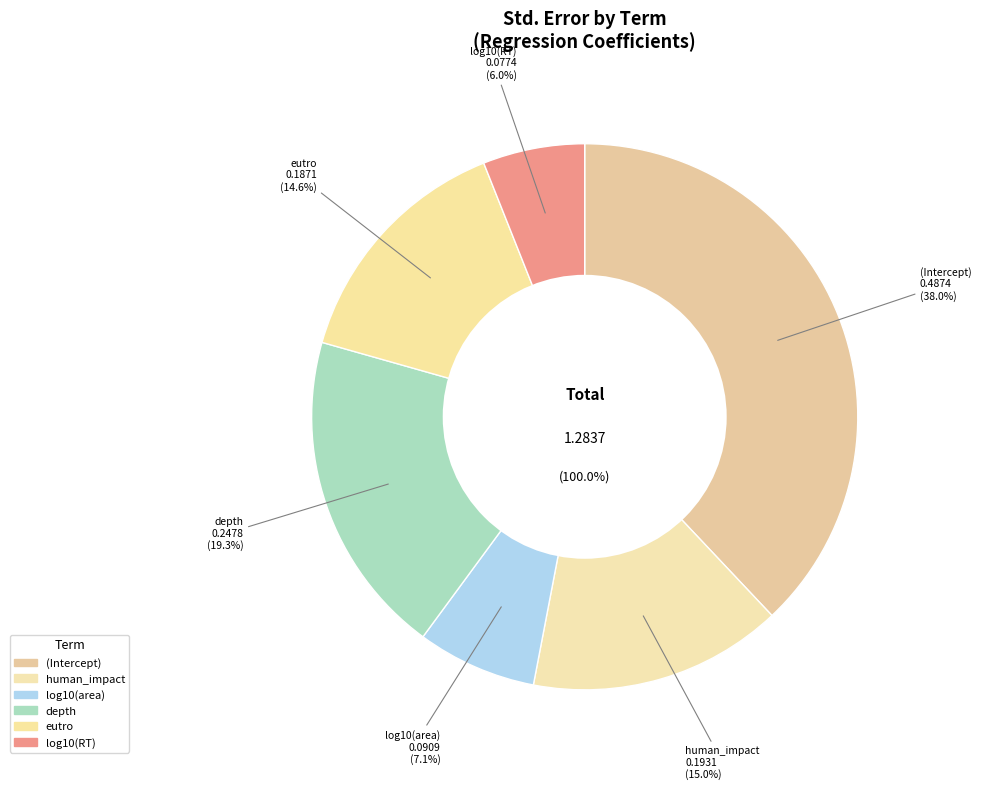

The log10(RT) slice represents 6% of the pie. True or false?

True